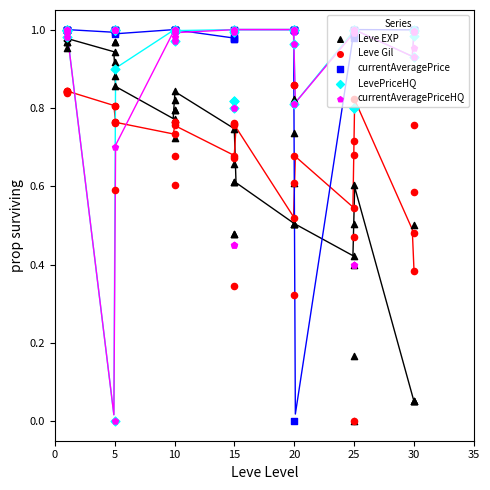

Which series has the largest Y range (max minus min)?

currentAveragePrice